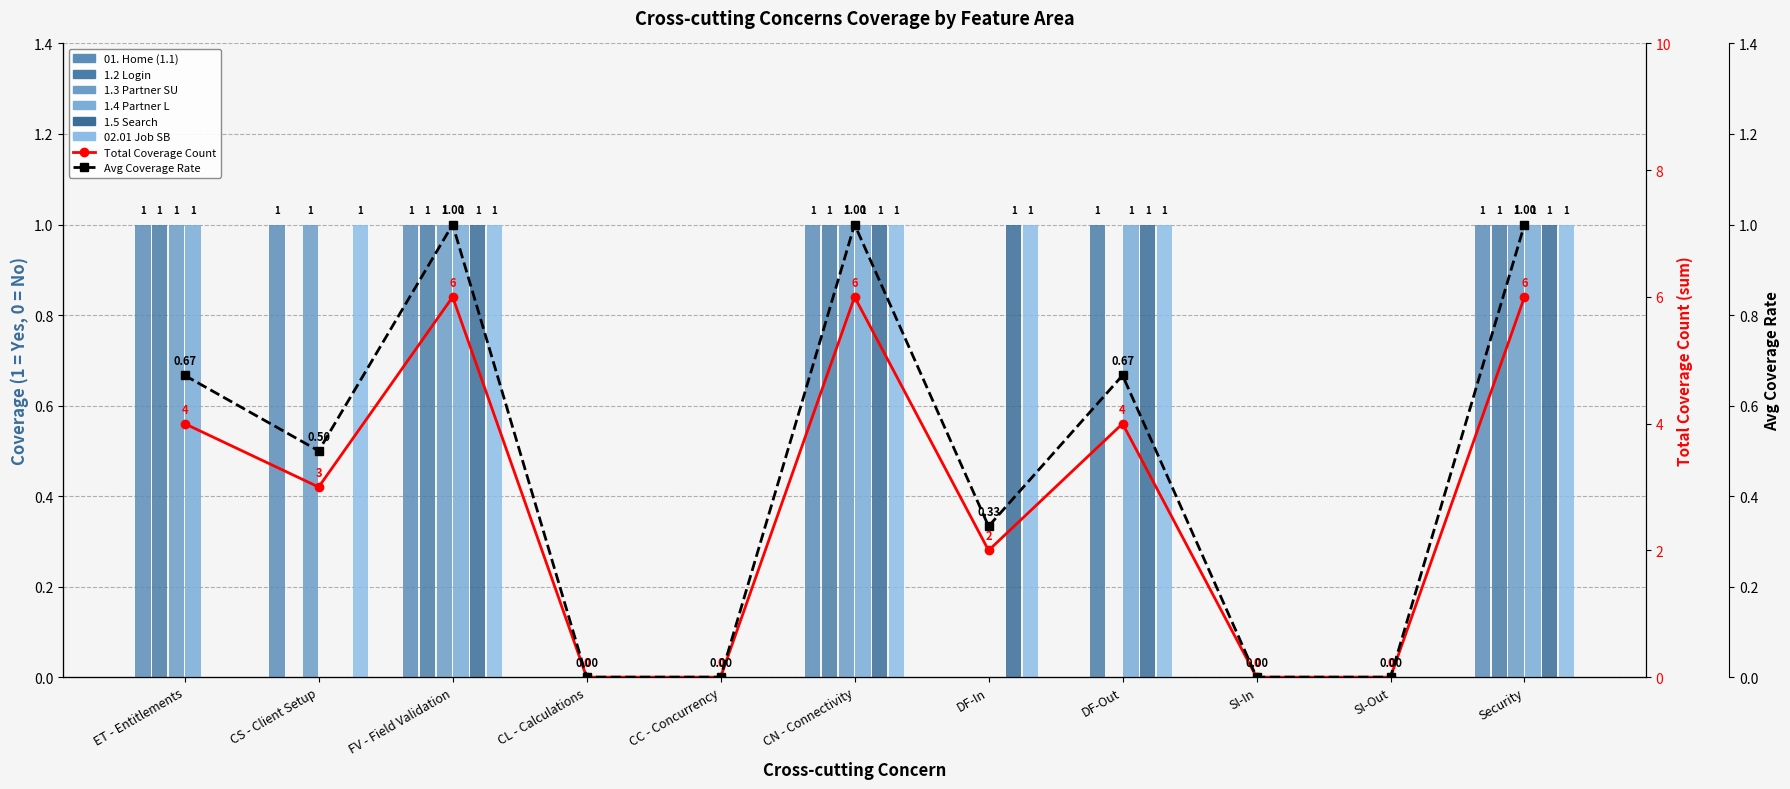

Are the bars grouped side by side (vs. stacked)?

Yes